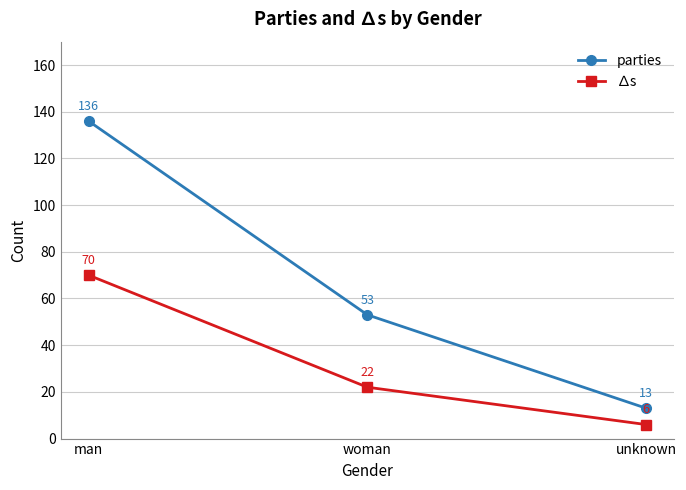

How many data points does each series have?

3